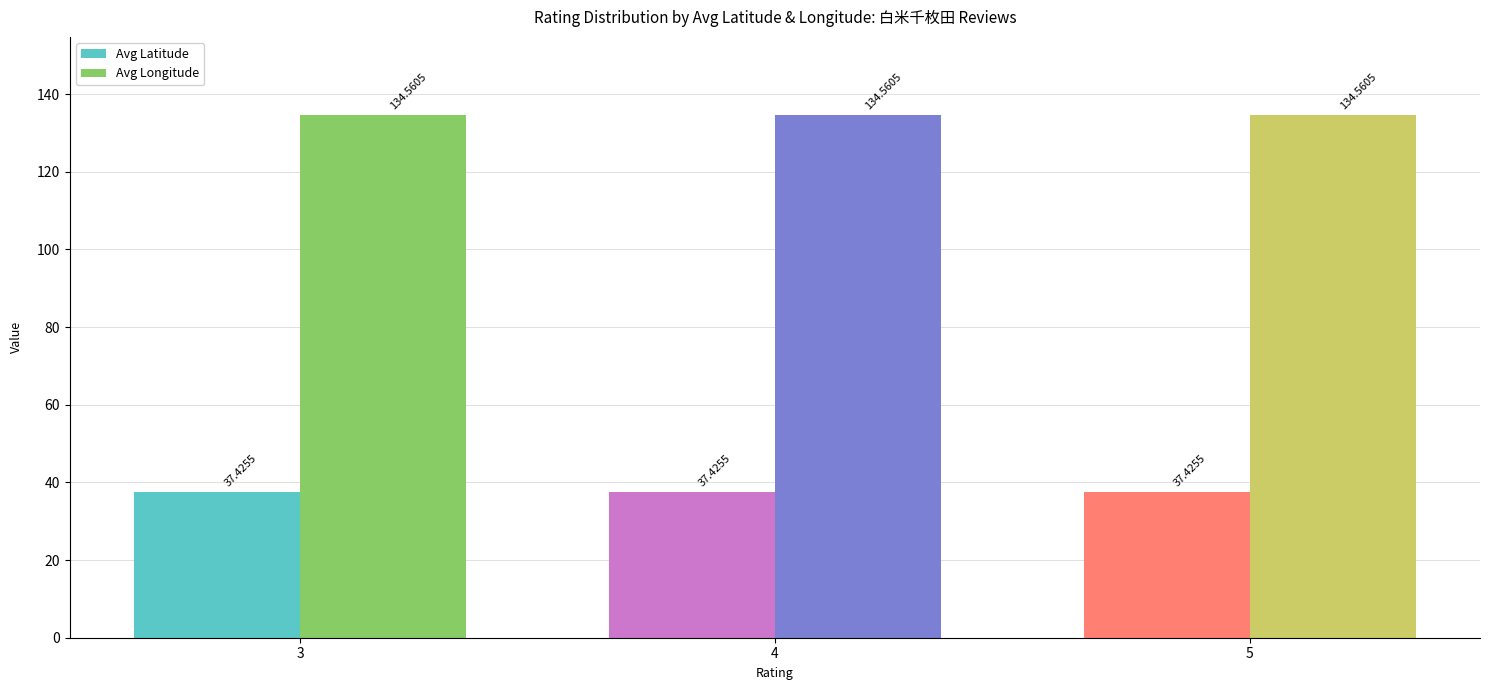

True or false: Avg Latitude has a value of 37.4 at 3.

True